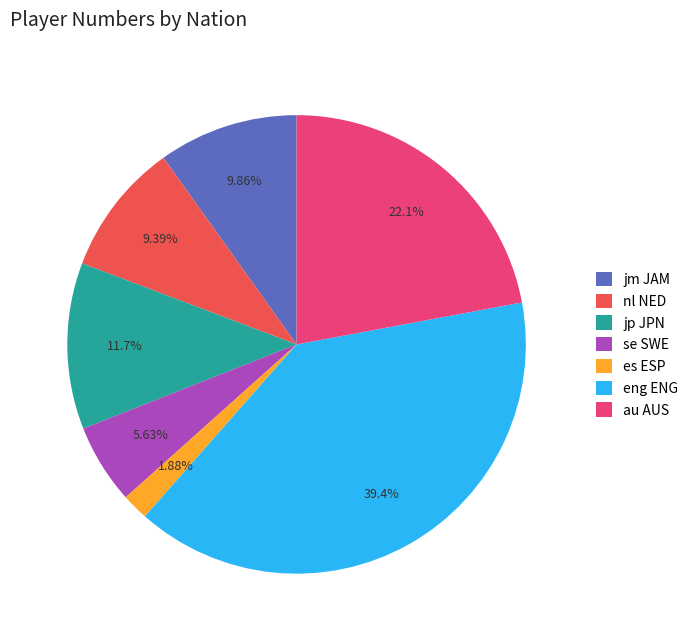

How many segments does this pie chart have?

7